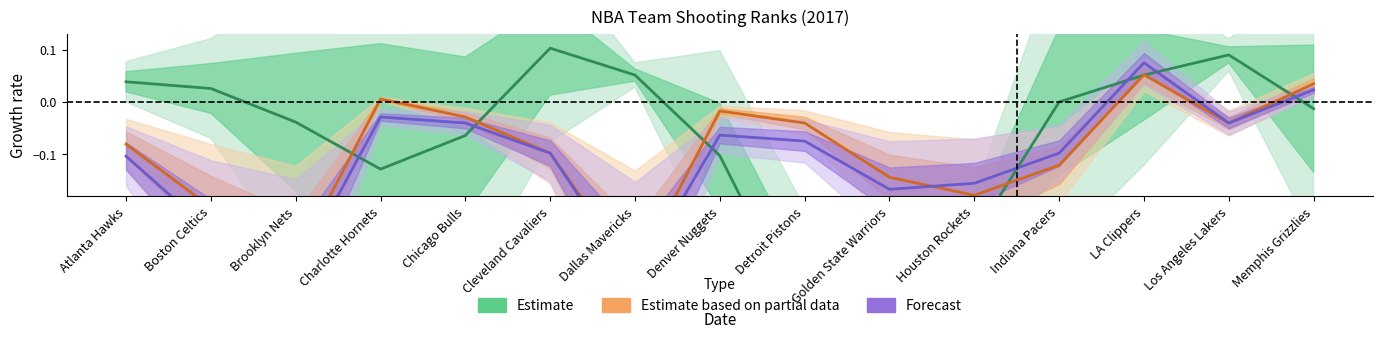

How many data points in Estimate are less than 0?

8